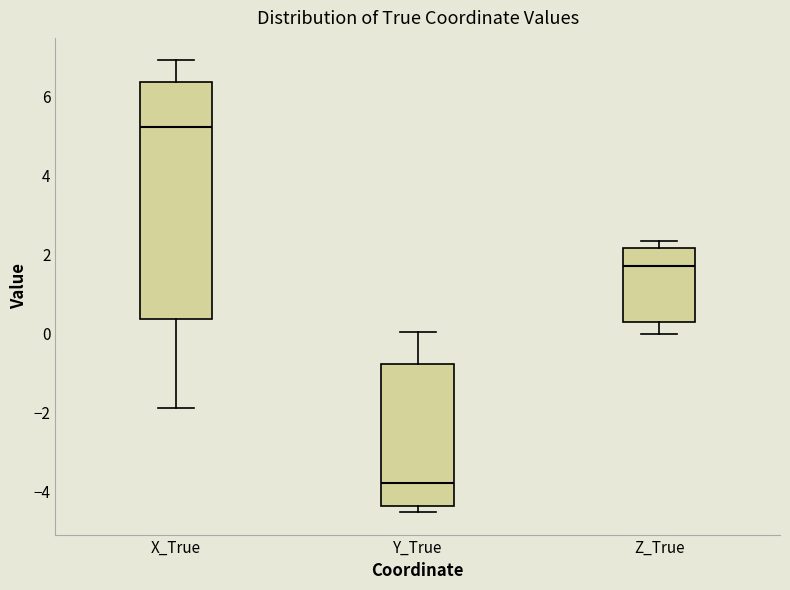

Comparing the boxes themselves (not the whiskers), which one is the tallest?

X_True